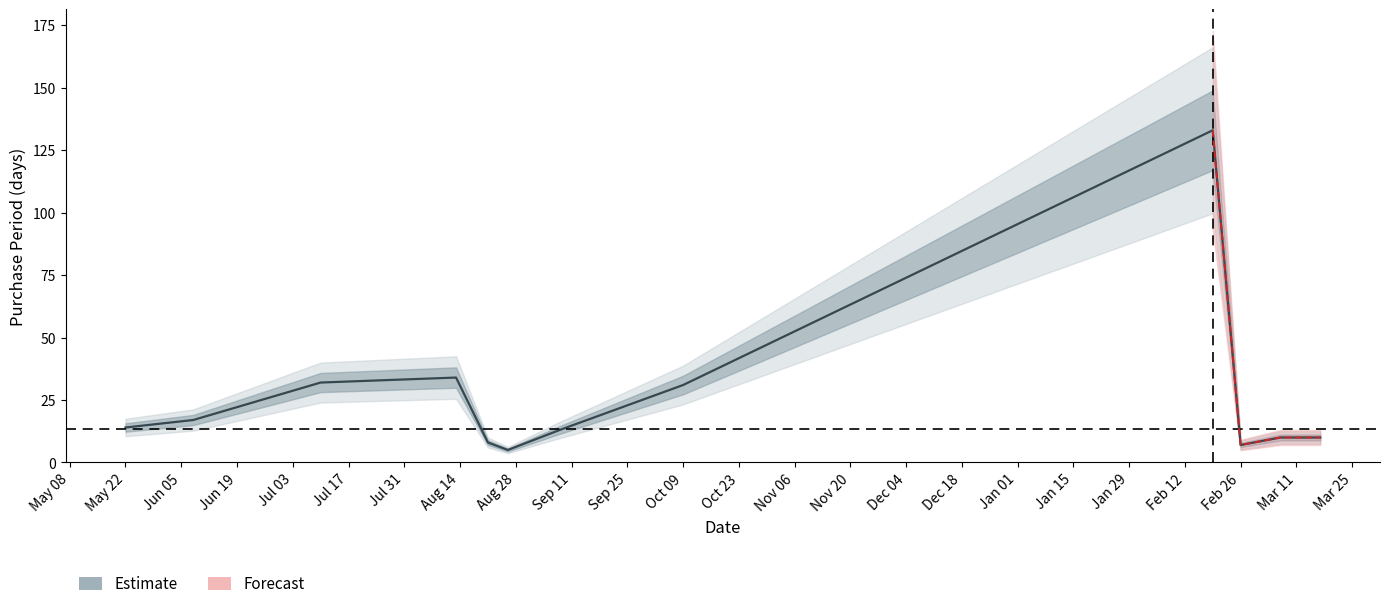

True or false: there are more than 1 points higher than both neighbors.

False